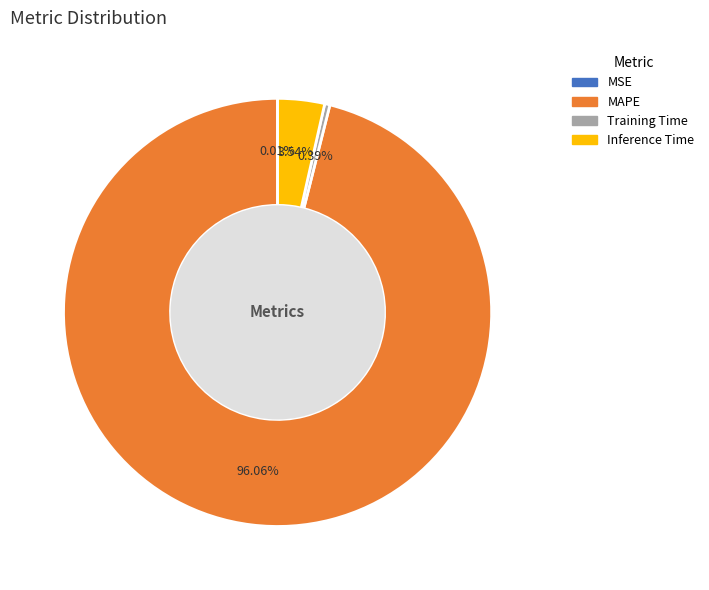

To the nearest percent, what is the difference between the largest and smallest slice percentages?

96%